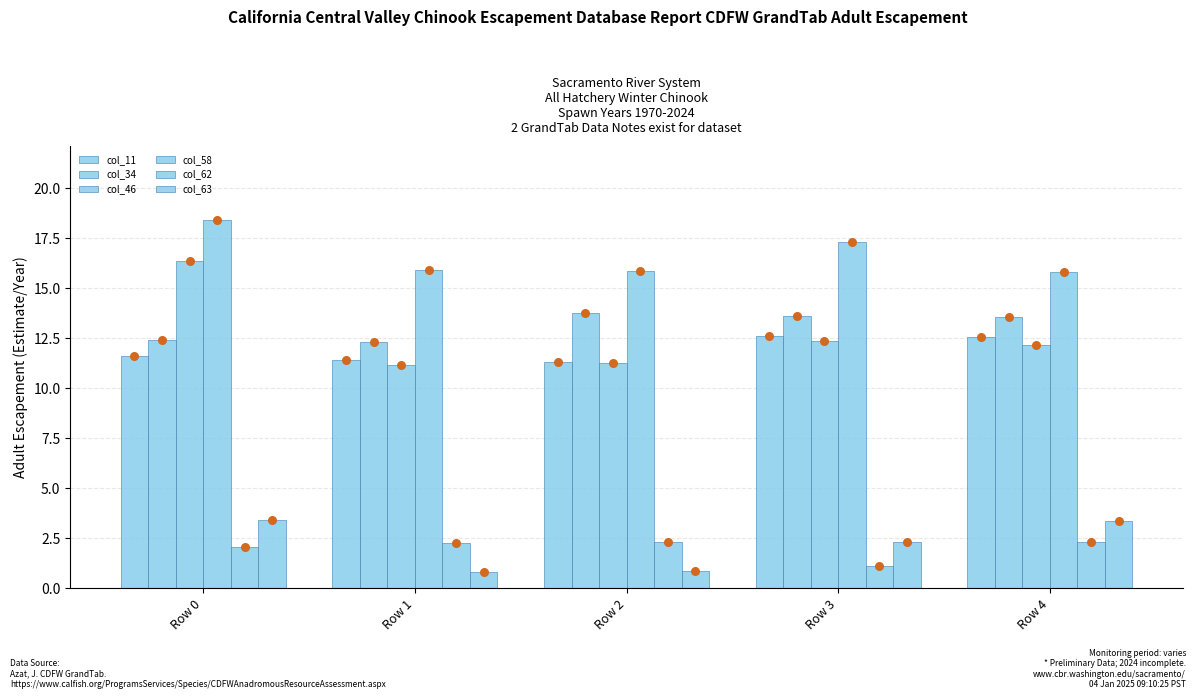

Is the value of col_46 at Row 4 greater than the value of col_34 at Row 1?

No